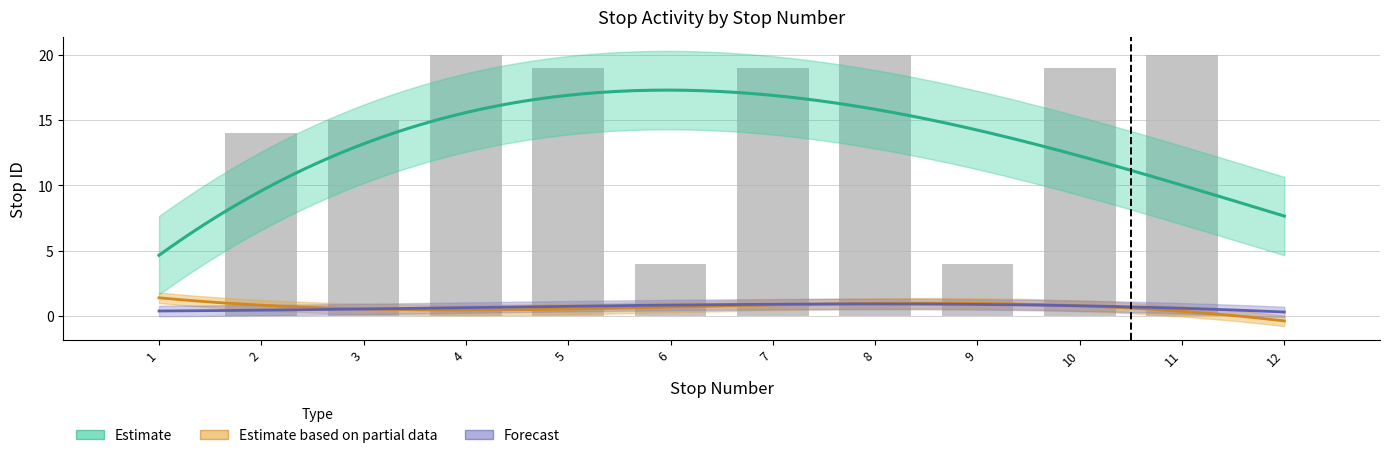

Does the chart contain stacked bars?

No